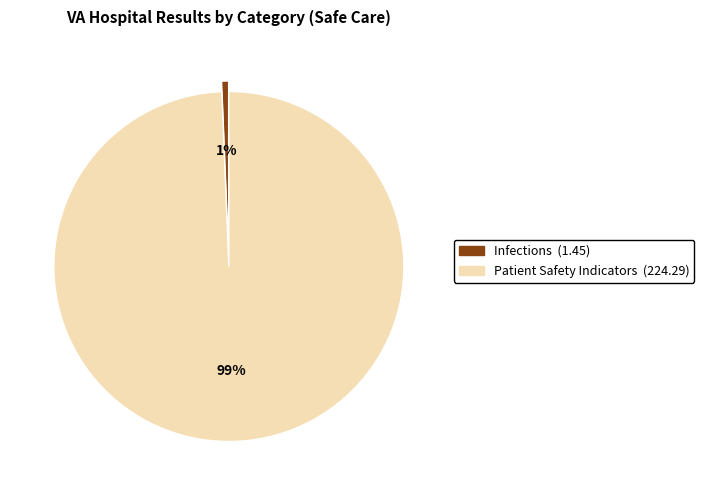

Does any single category account for the majority?

Yes